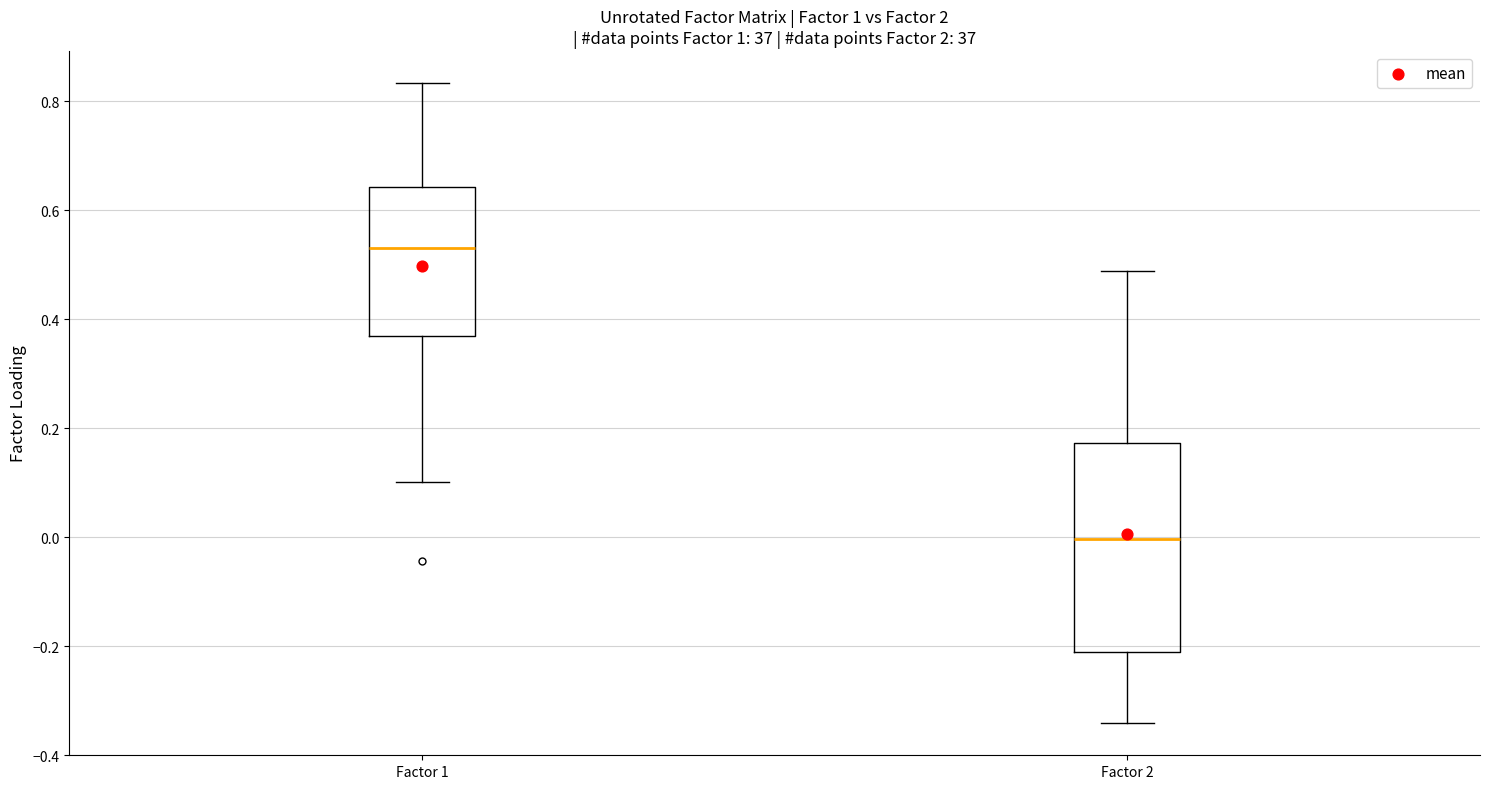

Where is the lower edge of the box for Factor 2 on the y-axis? The values are not printed on the chart, so give them approximately, as read against the axis.

-0.22